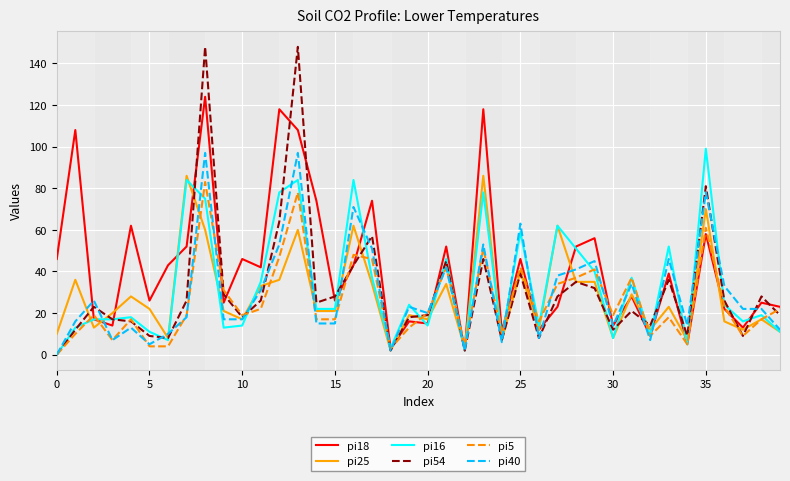

How many categories are shown in the chart?

40